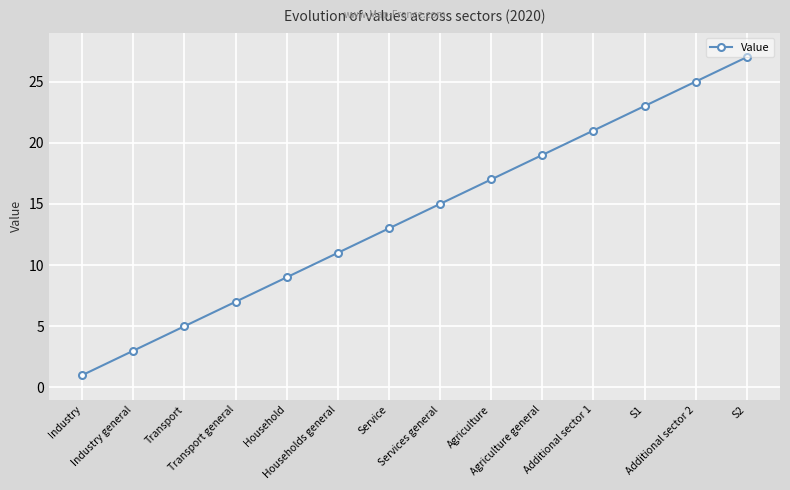

Is it true that the value at Agriculture general is 33?

False